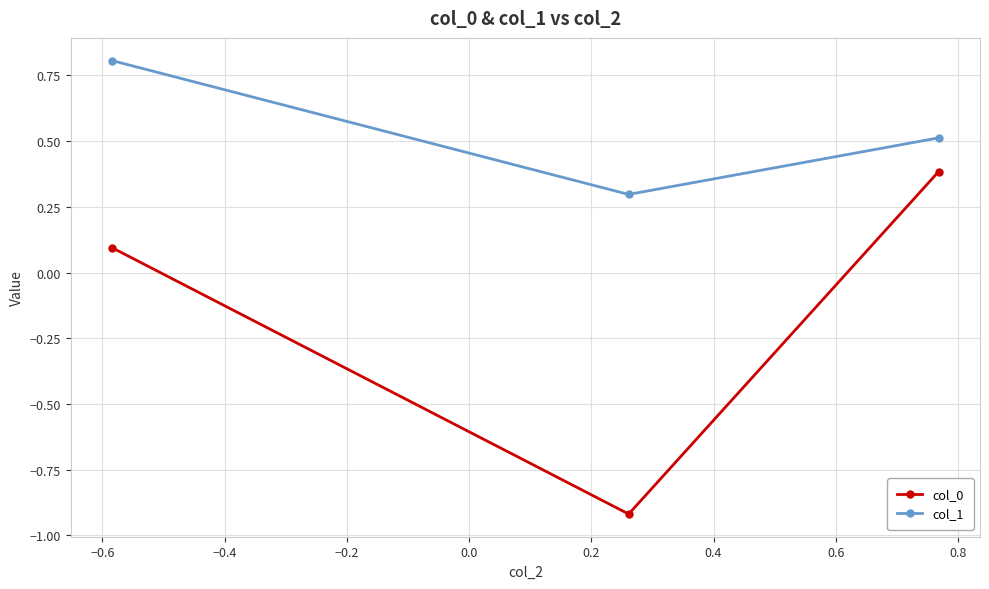

How many data points in col_0 are less than 0?

1